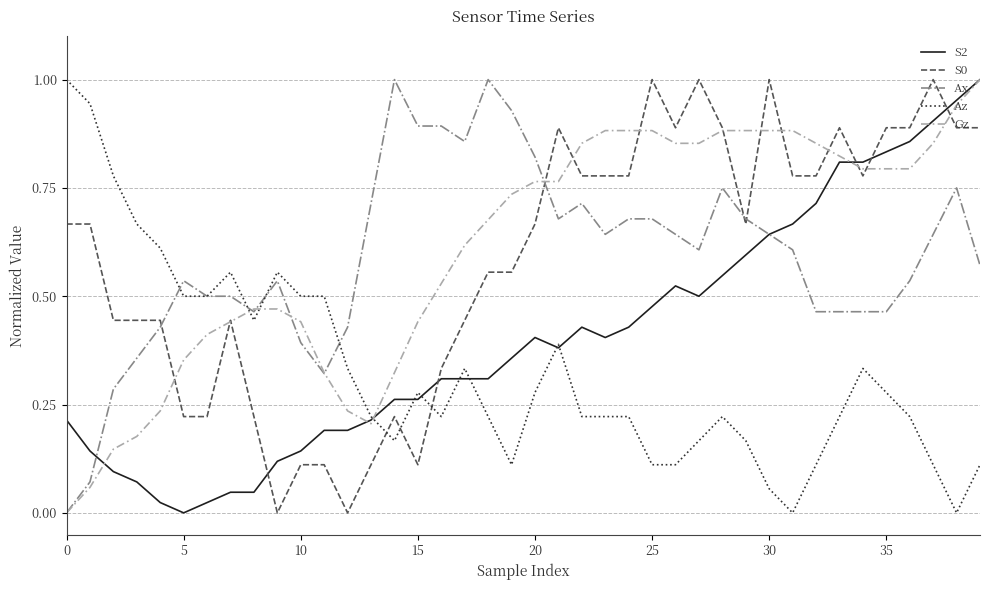

True or false: S2 and Ax intersect in this chart.

True